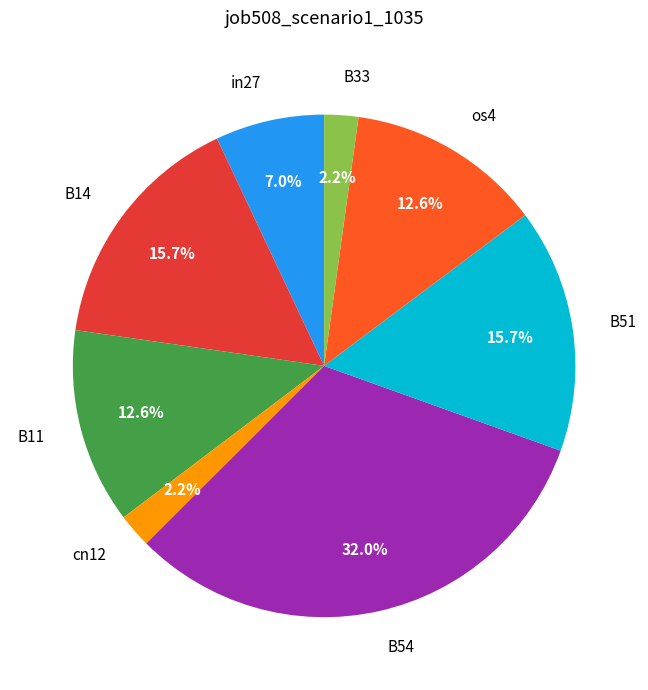

How many segments does this pie chart have?

8